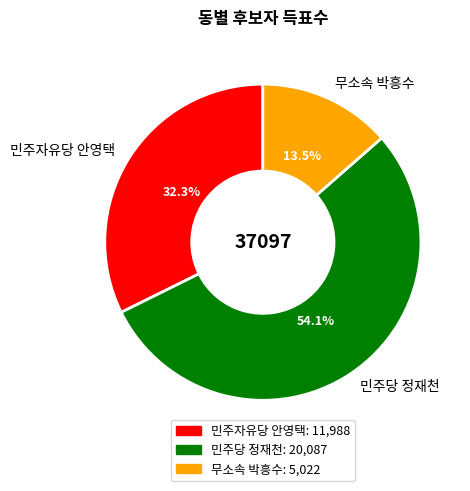

Which category has the smallest portion of the pie?

무소속 박흥수